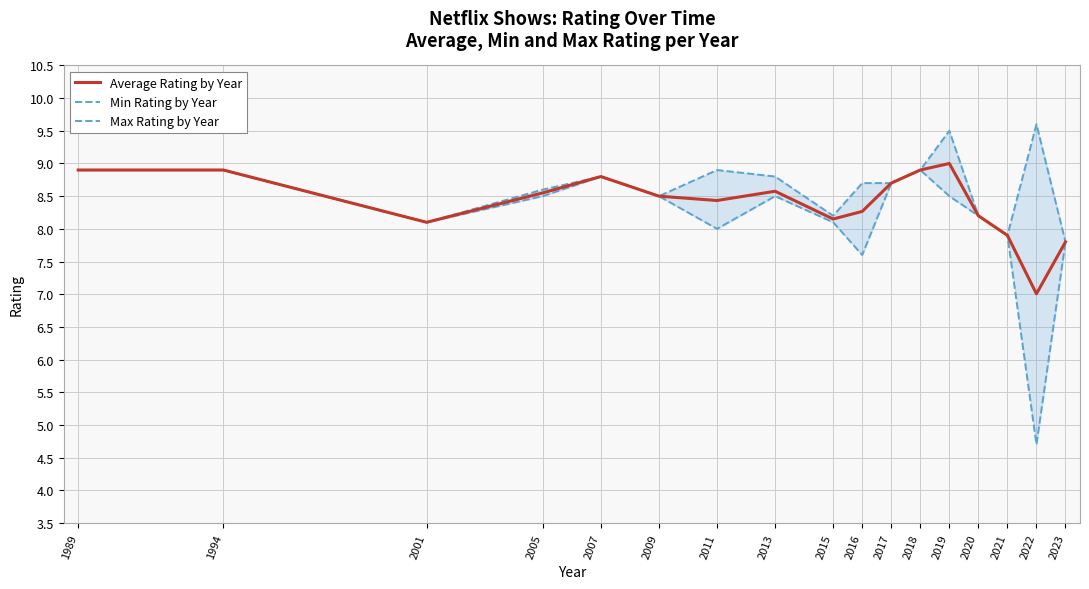

What is the difference between the maximum and minimum values in the Max Rating by Year series?

1.8